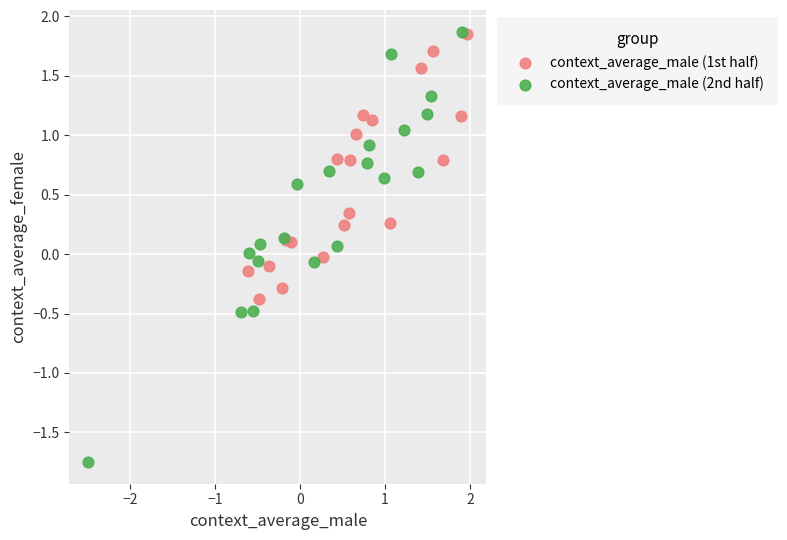

Which series reaches the minimum Y coordinate?

context_average_male (2nd half)